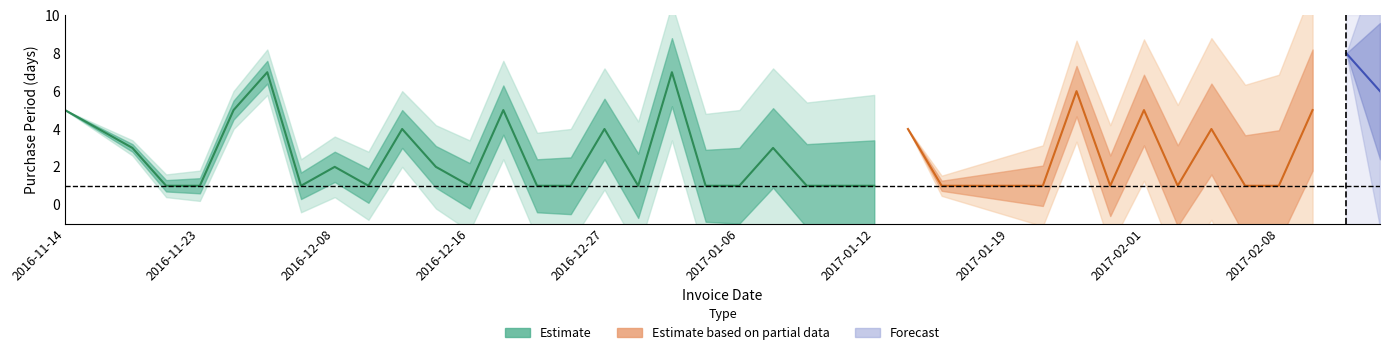

What is the sum of the values at 2016-12-05 and 2017-02-21?

15